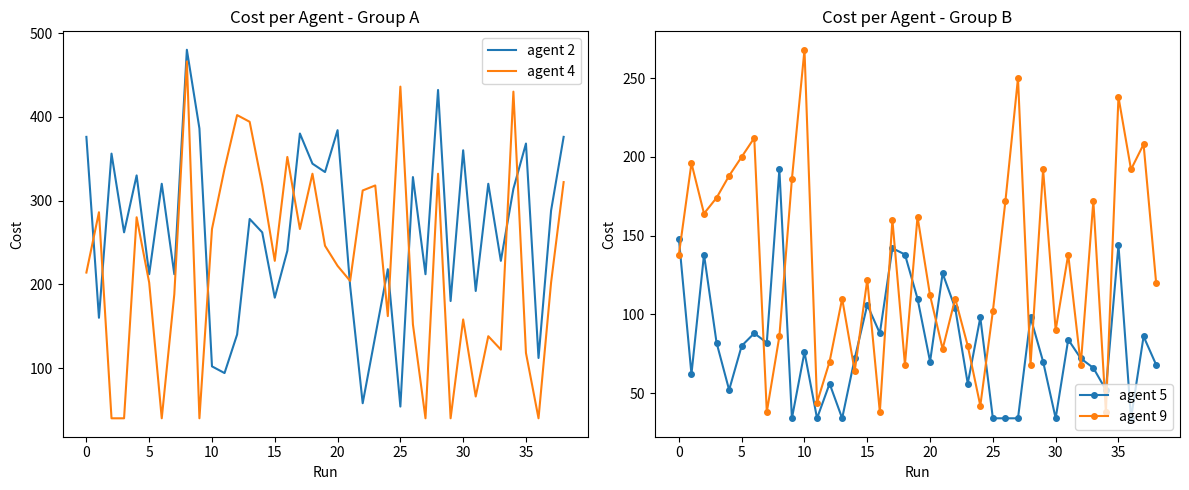

Reading left to right, list all the values displayed in this chart.

agent 2: 376	160	356	262	330	212	320	212	480	386	102	94	140	278	262	184	240	380	344	334	384	198	58	138	218	54	328	212	432	180	360	192	320	228	314	368	112	288	376
agent 4: 214	286	40	40	280	202	40	188	466	40	266	338	402	394	318	228	352	266	332	246	222	204	312	318	162	436	152	40	332	40	158	66	138	122	430	118	40	202	322
agent 5: 148	62	138	82	52	80	88	82	192	34	76	34	56	34	72	106	88	142	138	110	70	126	104	56	98	34	34	34	98	70	34	84	72	66	52	144	34	86	68
agent 9: 138	196	164	174	188	200	212	38	86	186	268	44	70	110	64	122	38	160	68	162	112	78	110	80	42	102	172	250	68	192	90	138	68	172	38	238	192	208	120